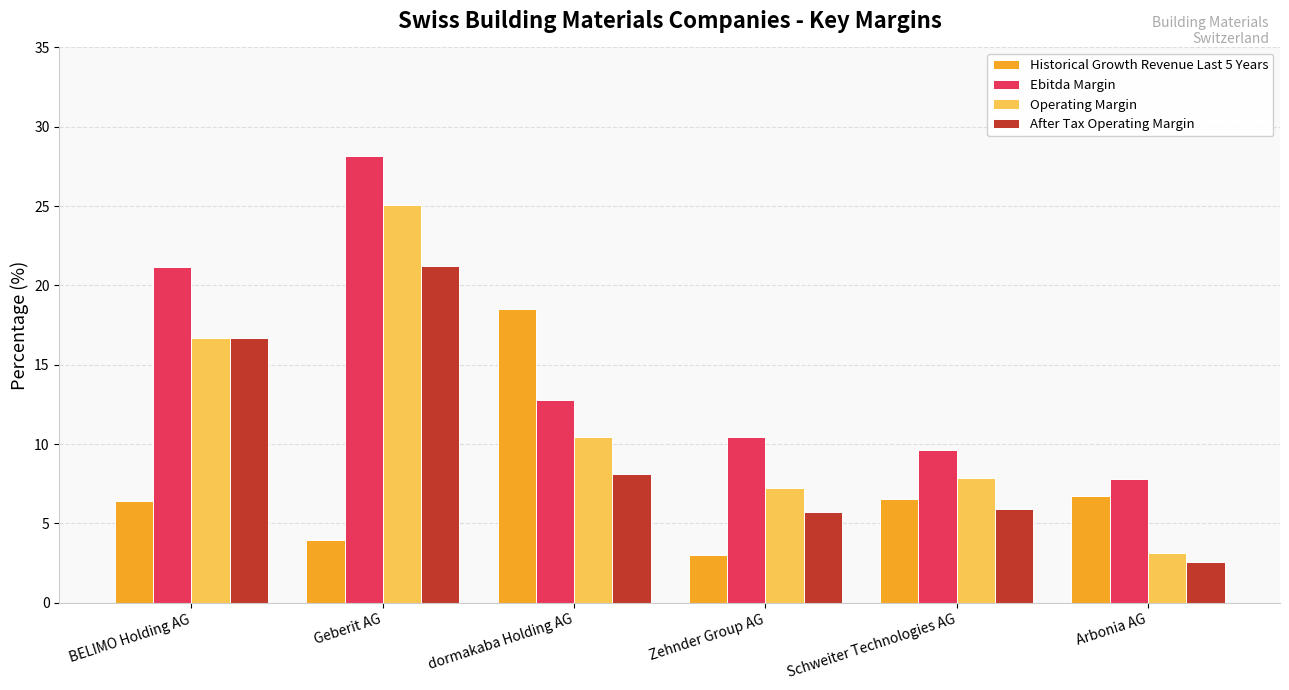

Which category has the highest value across all series?

Geberit AG